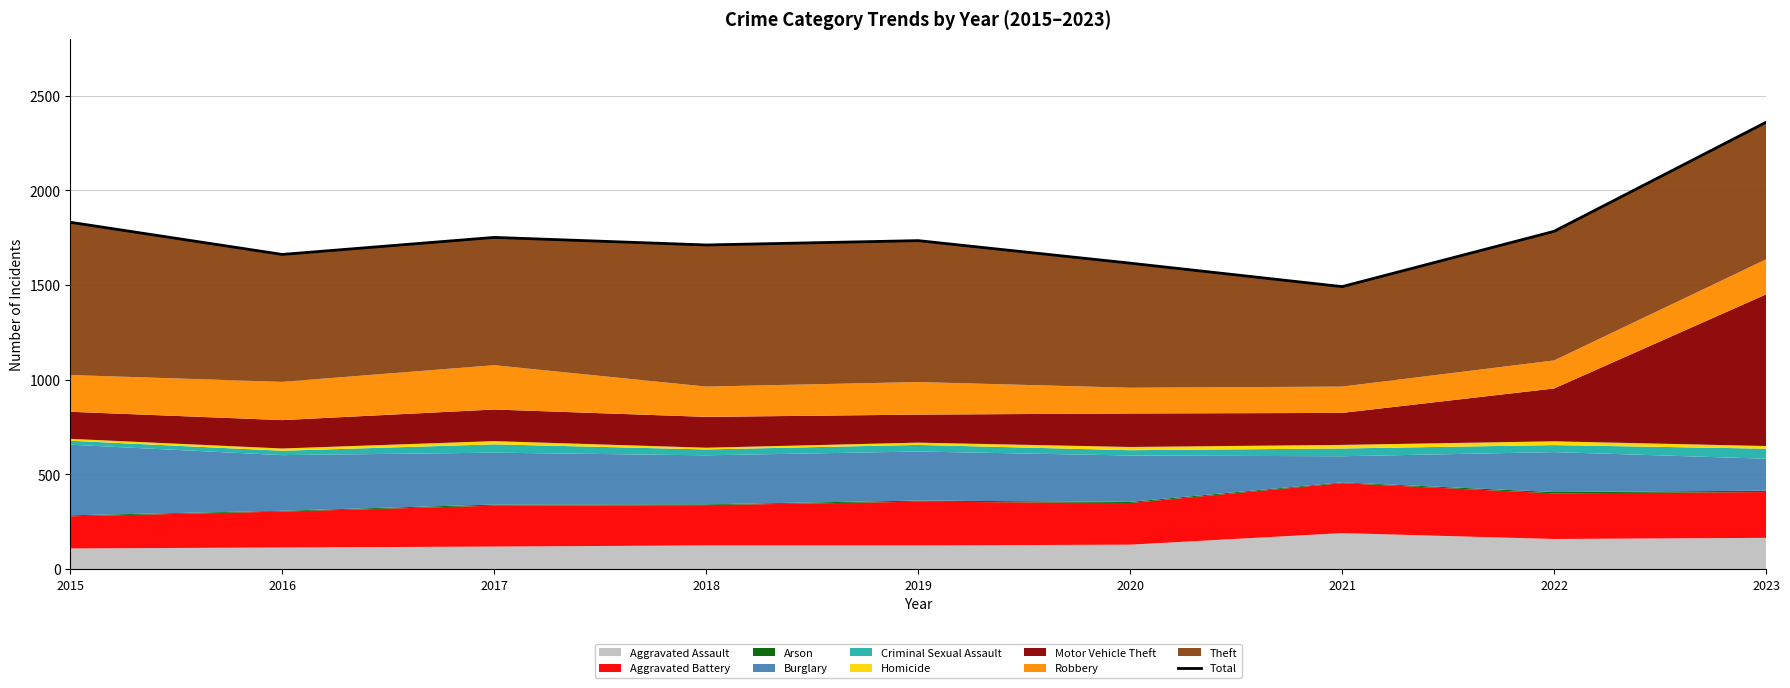

Where does the data first go above 1735?

2015